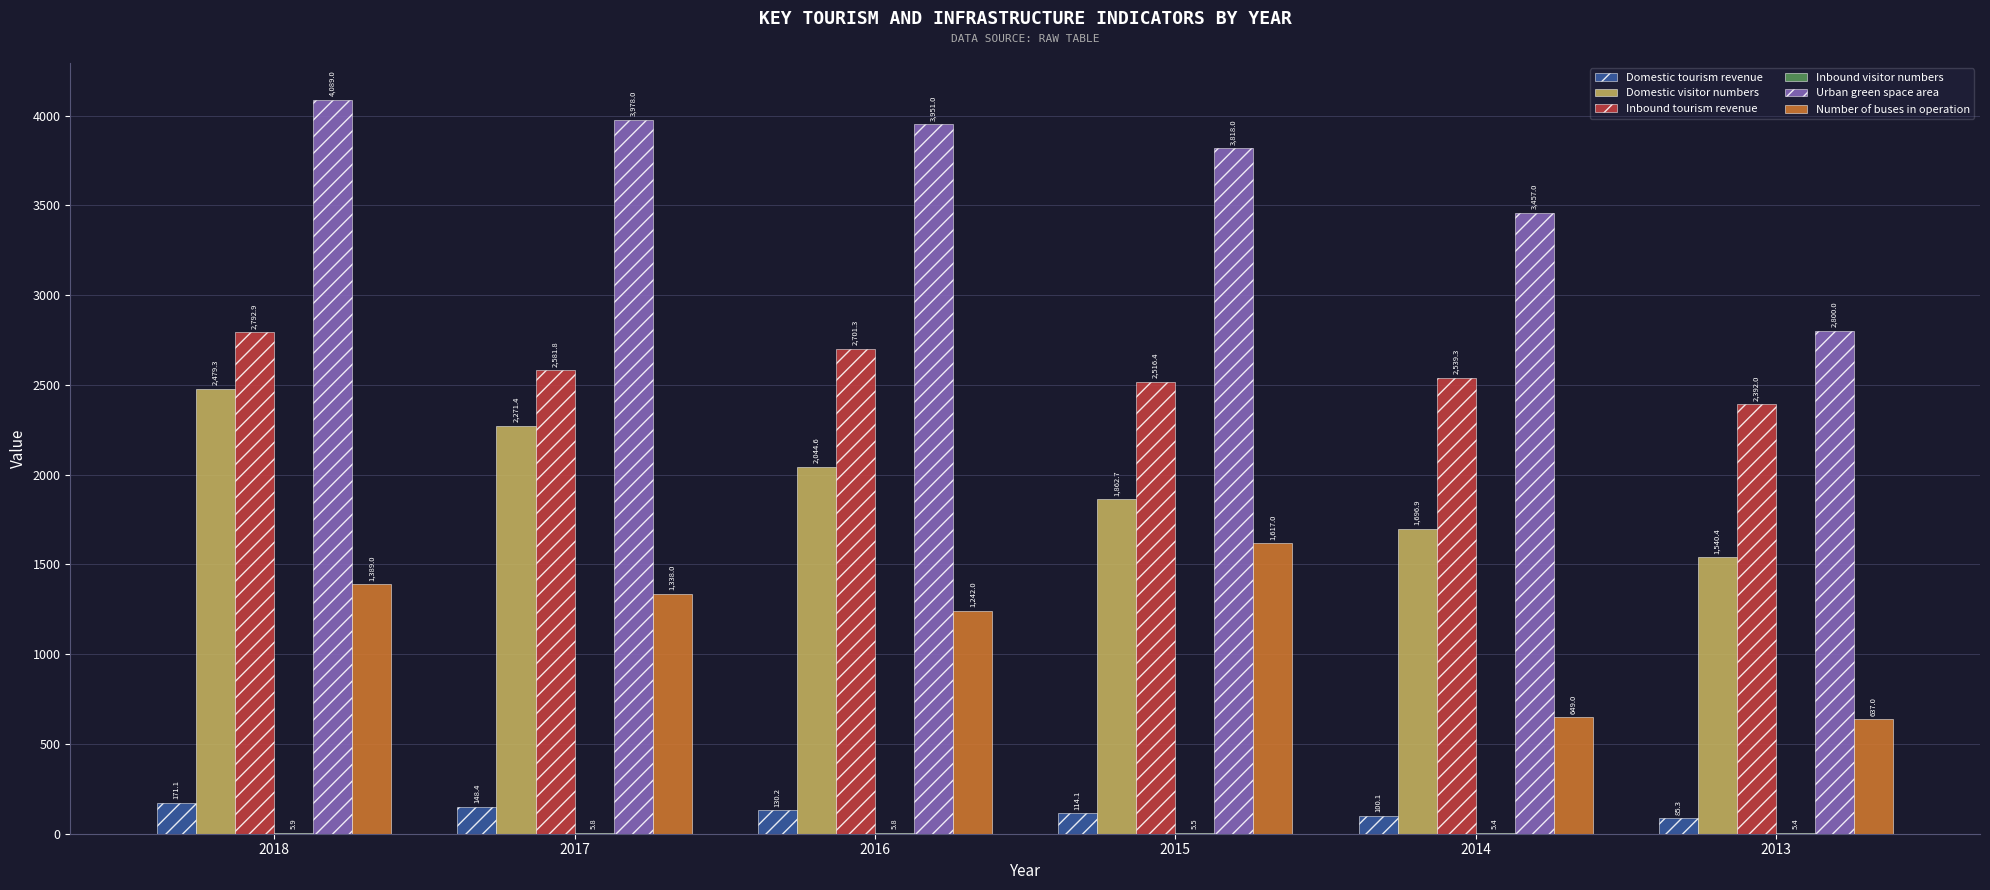

Count the number of data series in this chart.

6